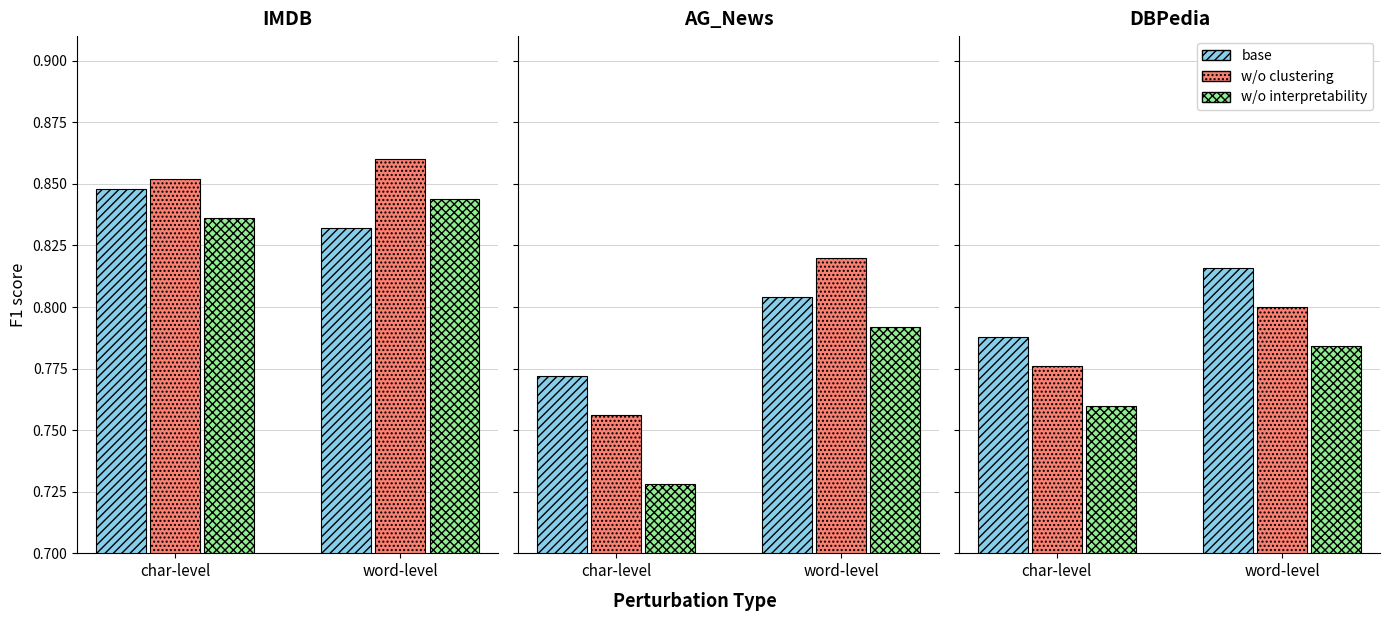

What is the average value of the base series?

0.8